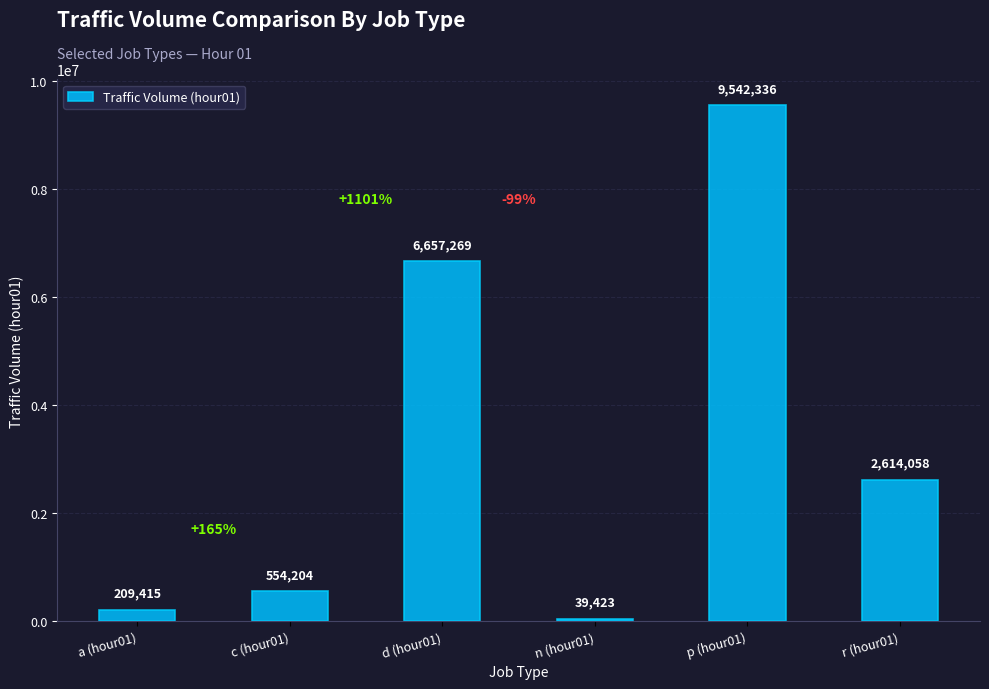

What is the average value?

3269451